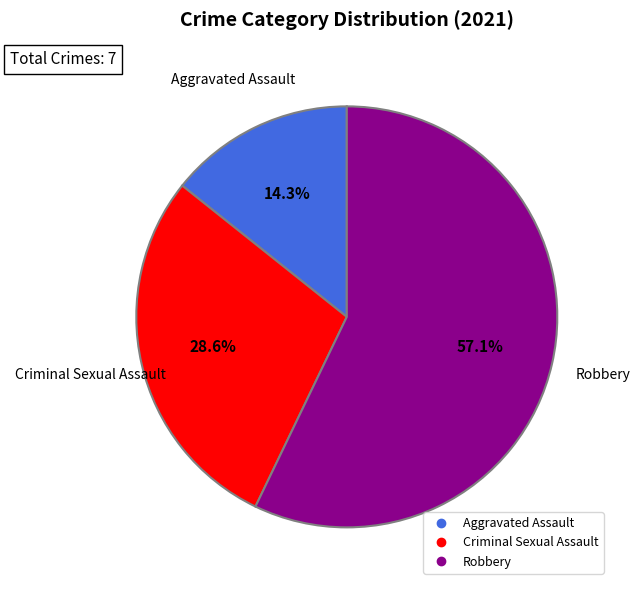

Is there a majority slice in this chart?

Yes